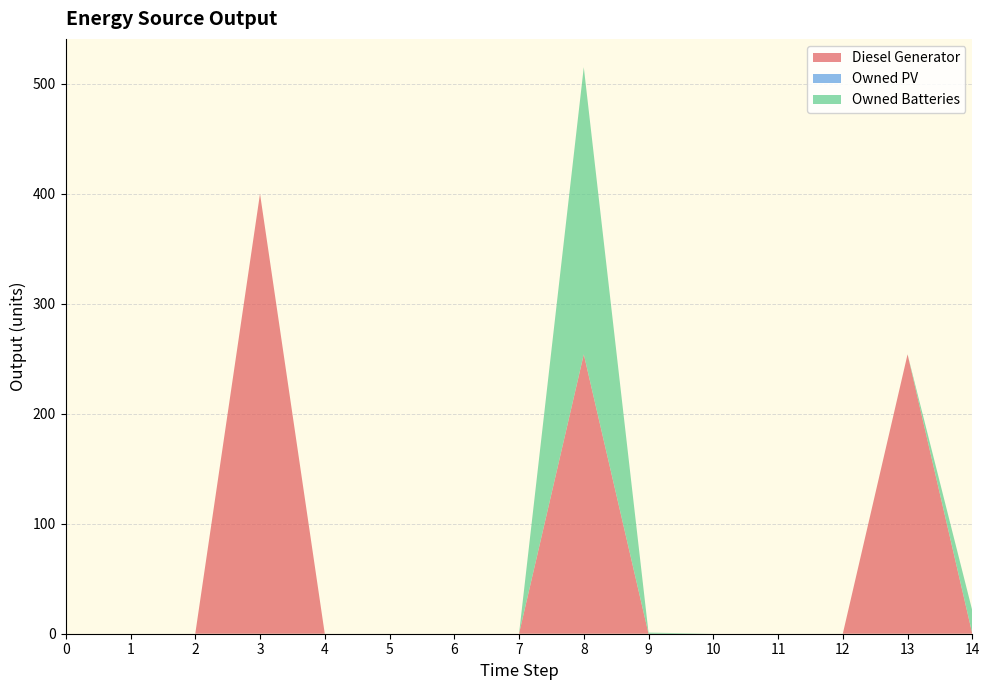

Reading right to left, extract all data points from this chart.

Diesel Generator: 0	254	0	0	0	0	254	0	0	0	0	400	0	0	0
Owned PV: 0	0	0	0	0	0	0	0	0	0	0	0	0	0	0
Owned Batteries: 21	0	0	0	0	1	261	0	0	0	0	0	0	0	0